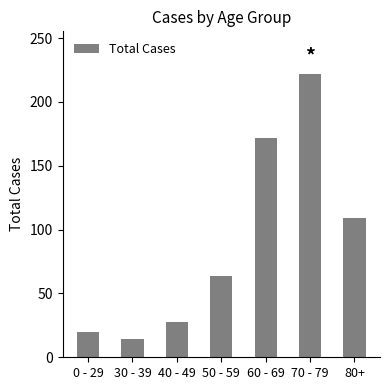

Rank the categories by value from lowest to highest.

30 - 39, 0 - 29, 40 - 49, 50 - 59, 80+, 60 - 69, 70 - 79